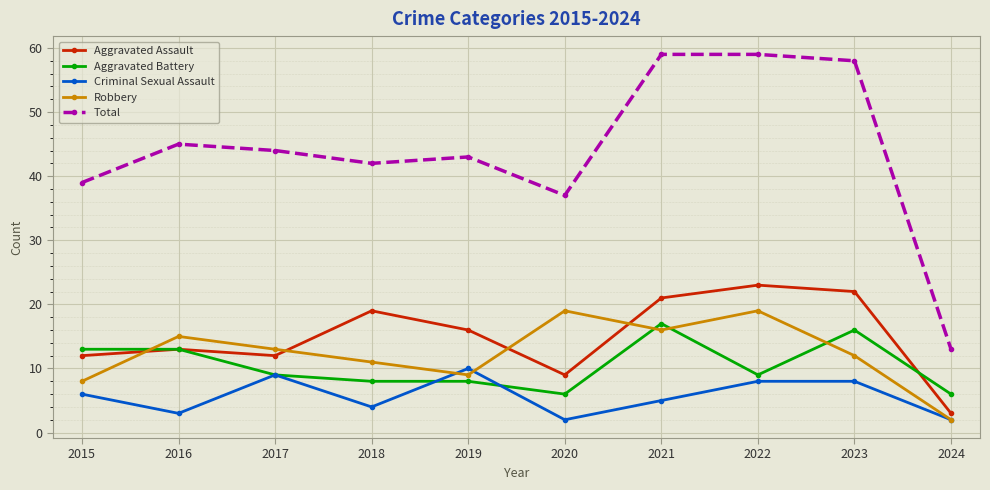

Which series changed the most between 2018 and 2023?

Total